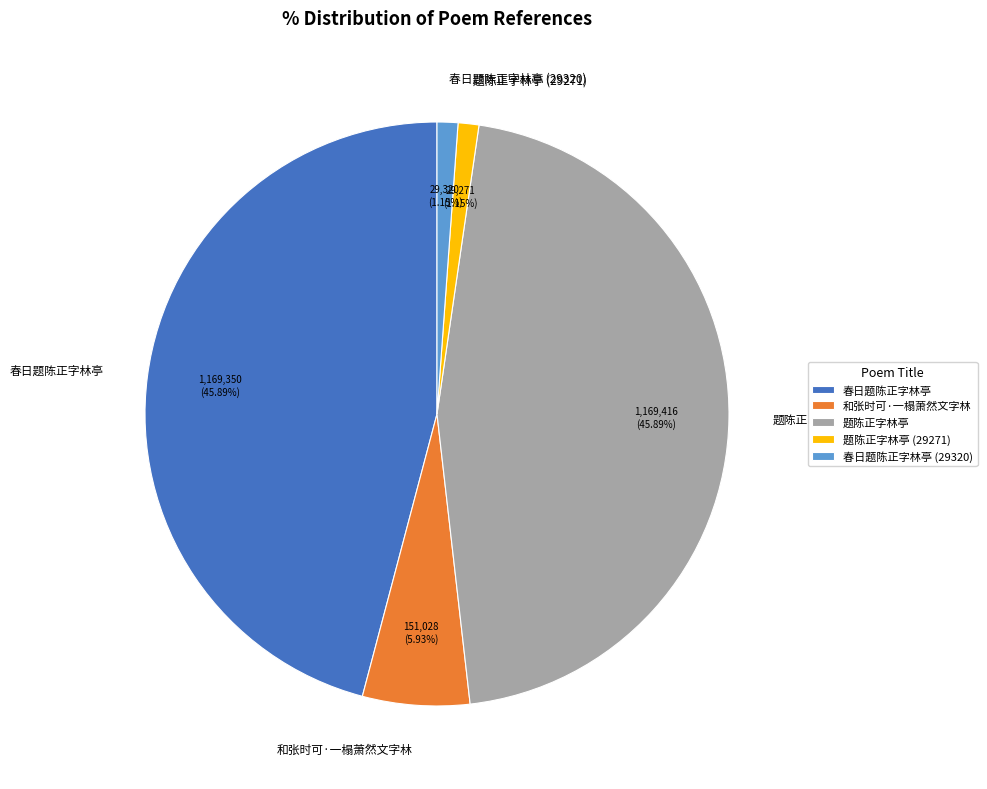

To the nearest percent, what percentage of the pie is 题陈正字林亭?

46%